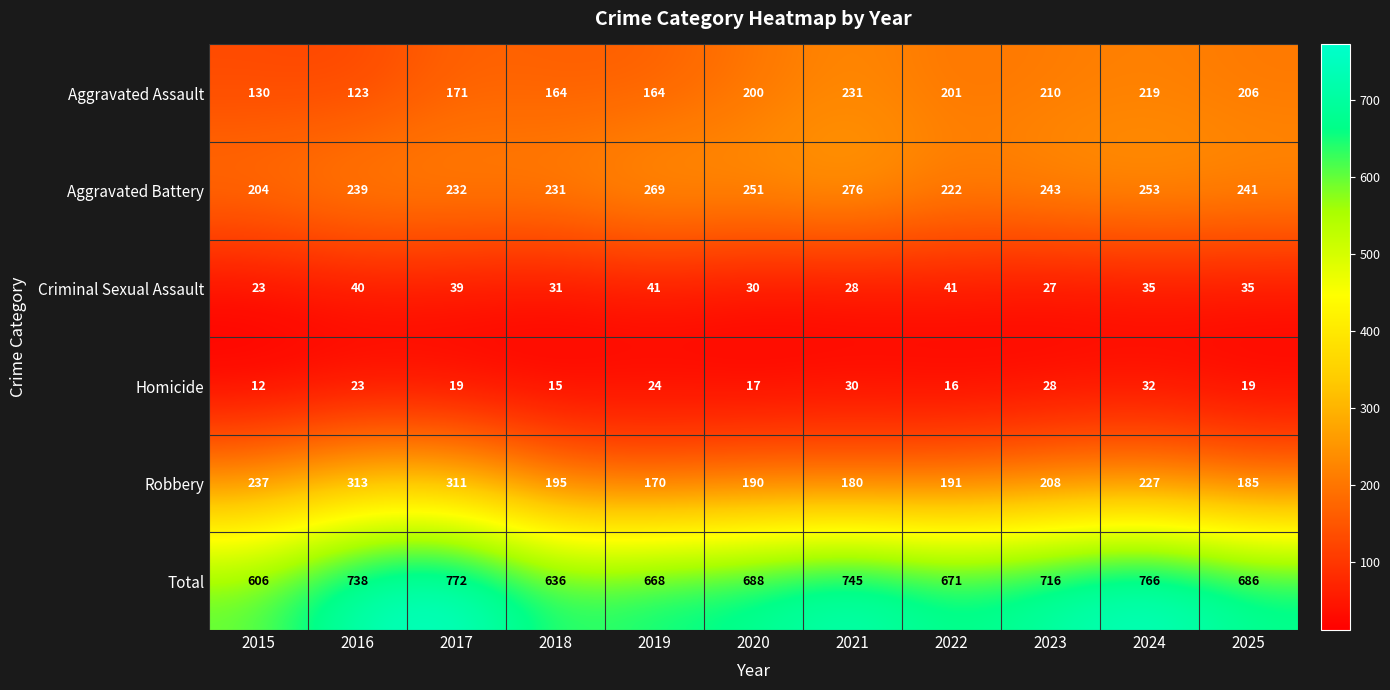

True or false: Criminal Sexual Assault has a value of 39 at 2017.

True